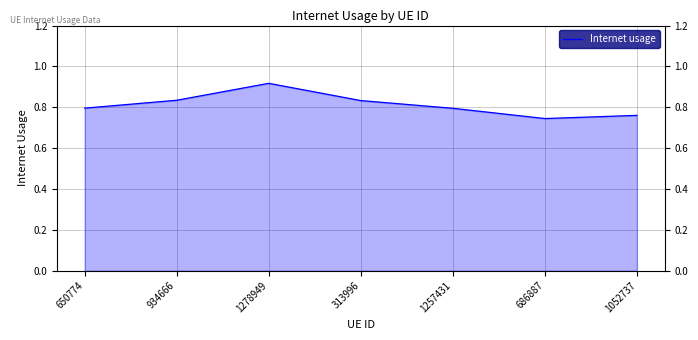

What is the value of the 1st point from the left?

0.8